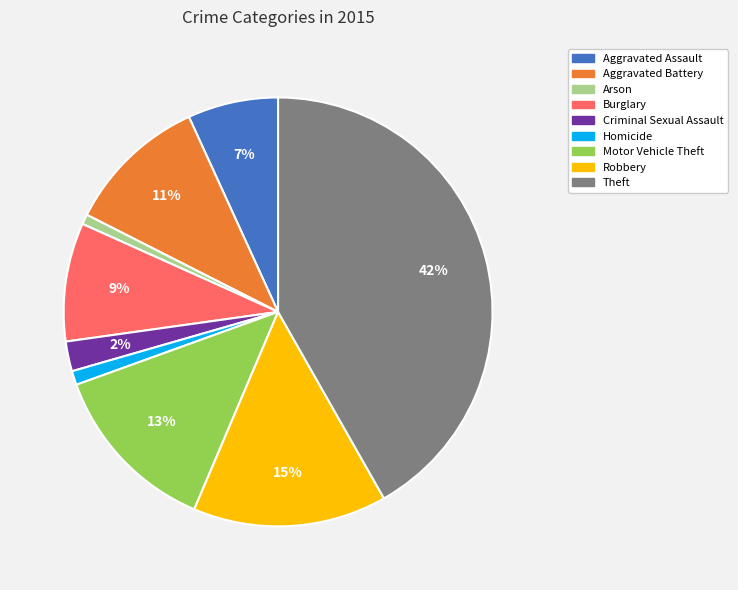

To the nearest percent, what is the difference between the largest and smallest slice percentages?

41%